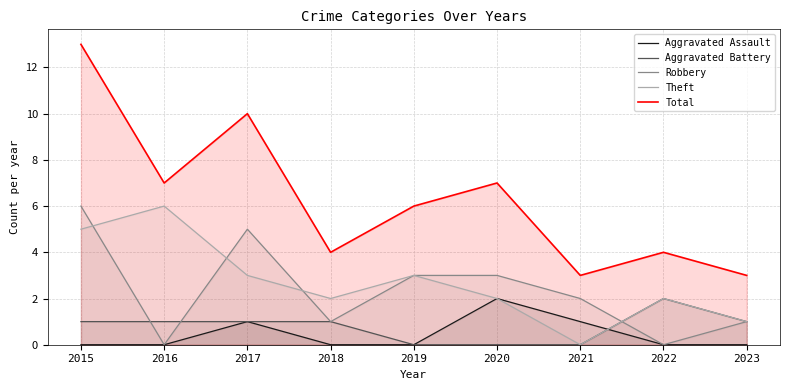

What is the value of the Theft point at the 8th from the left?

2